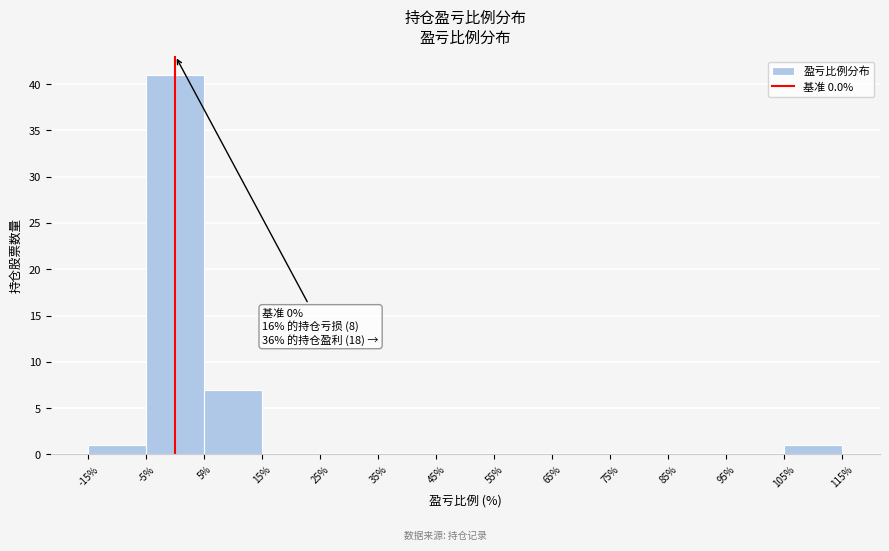

Which range on the x-axis has the tallest bar?

-5% to 5%